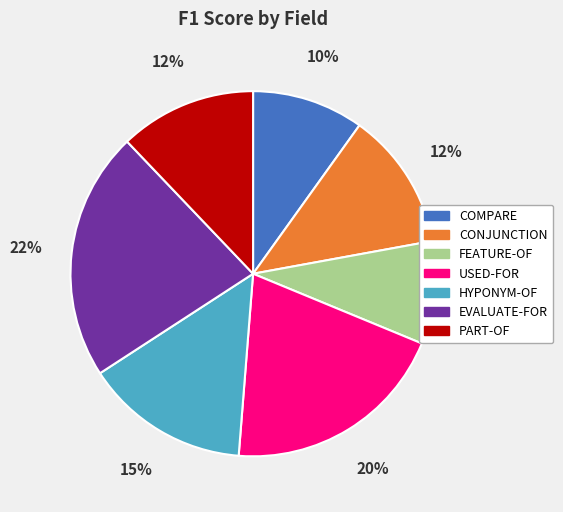

To the nearest percent, what is the average slice percentage?

14%